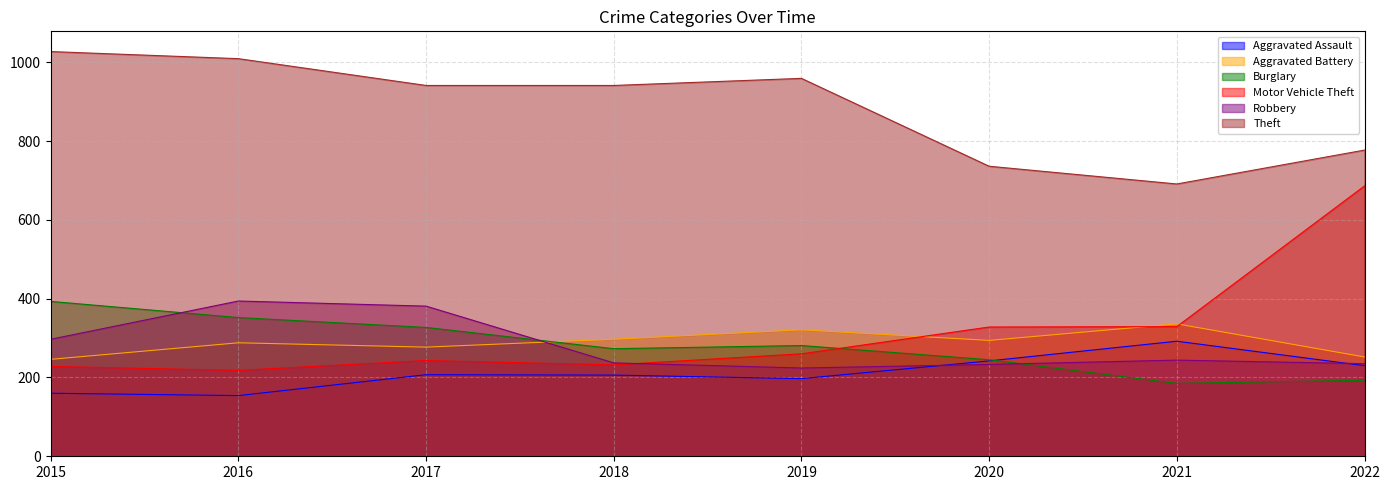

Which label corresponds to the largest value in the chart?

2015